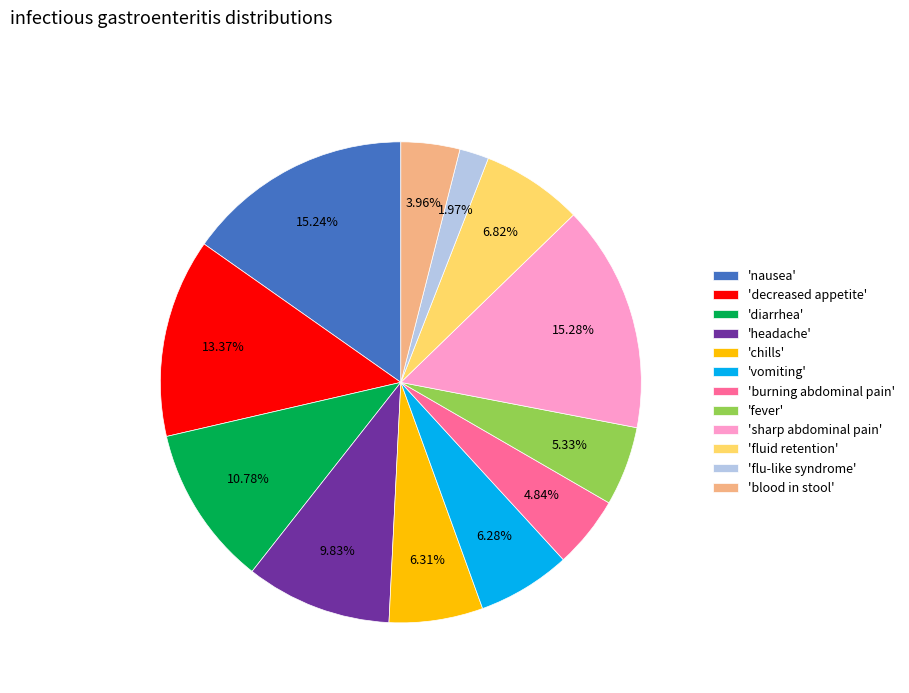

Is there a majority slice in this chart?

No